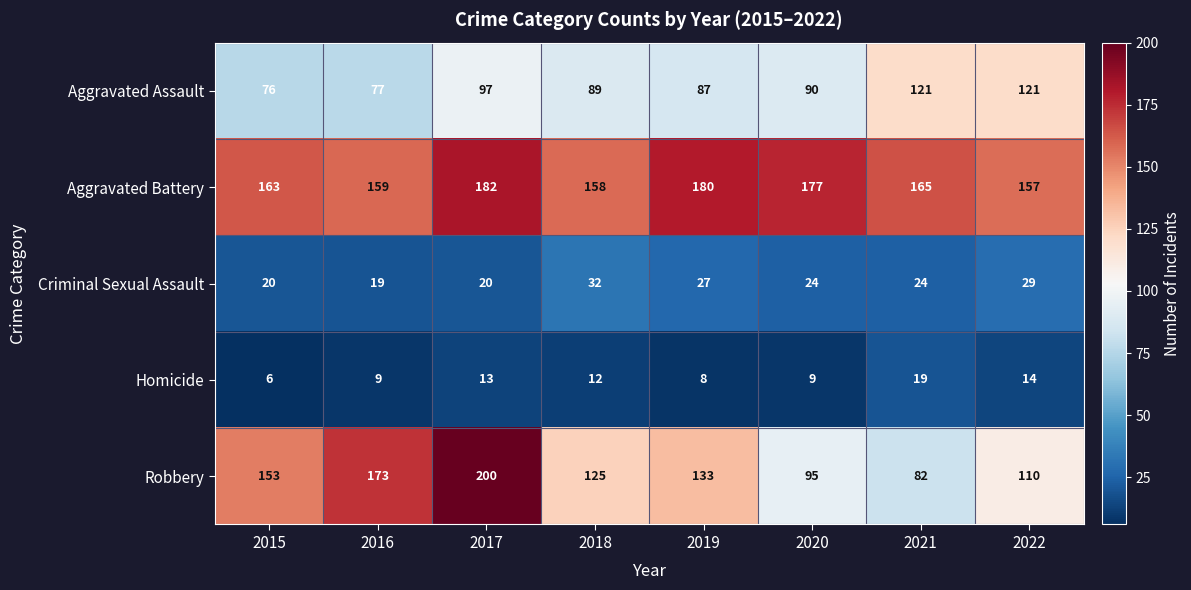

What is the sum of all Robbery values?

1071